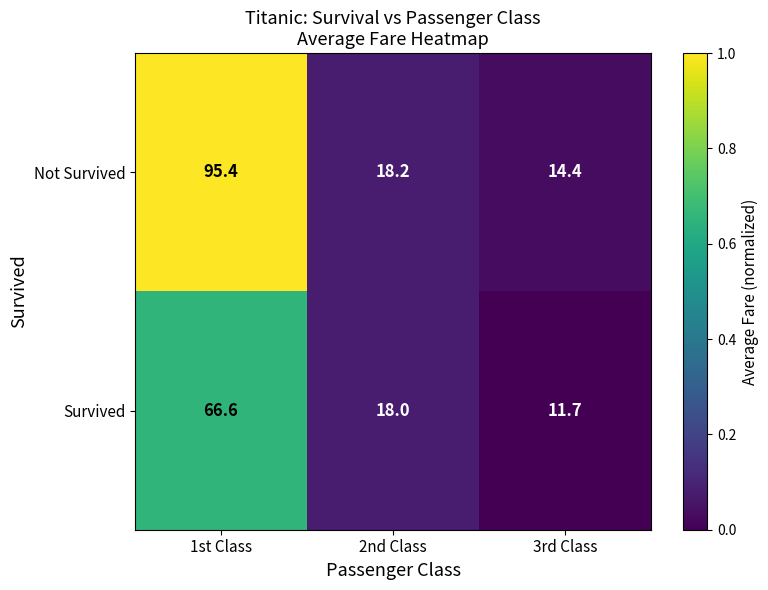

Is it true that Survived equals 11.7 at 3rd Class?

True